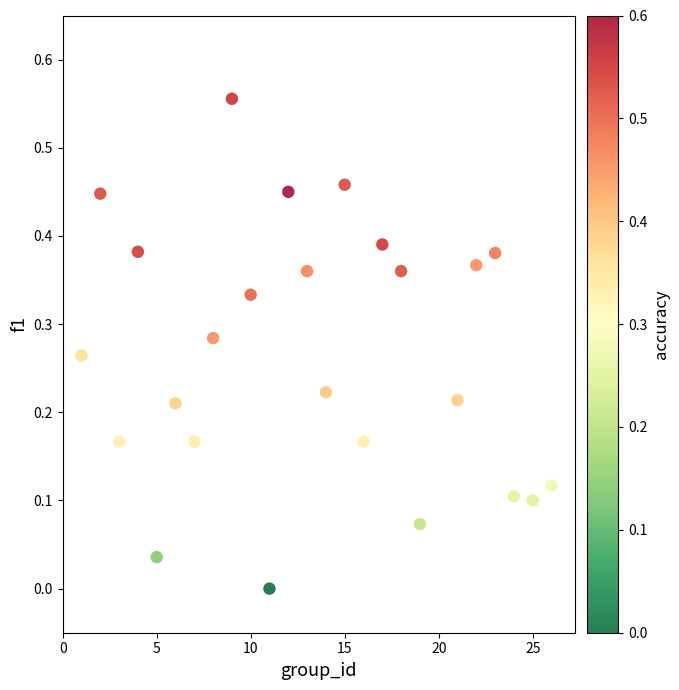

What is the range of X values (max minus min)?

25.0